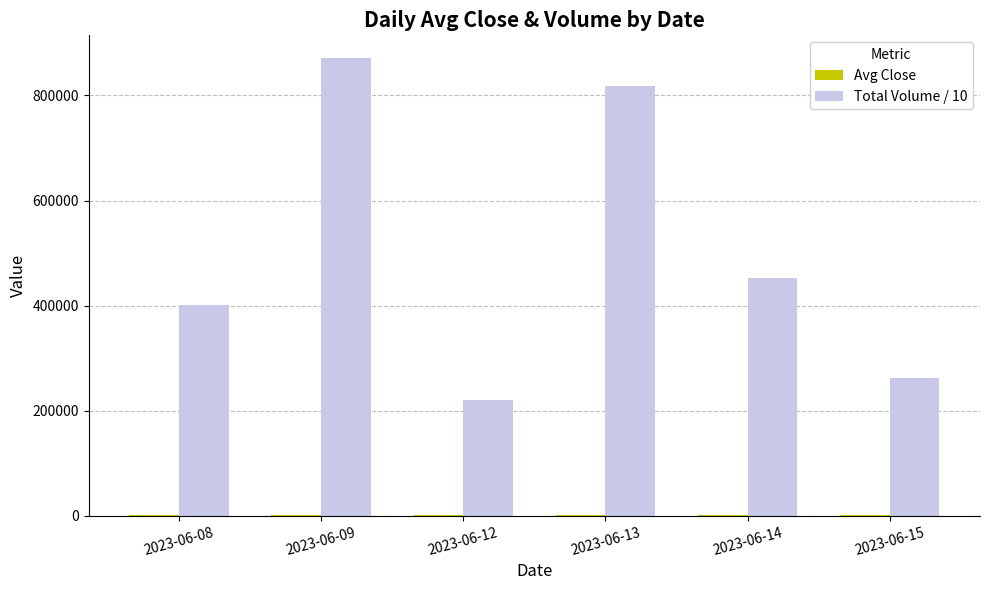

What is the maximum value for Total Volume / 10?

870955.6